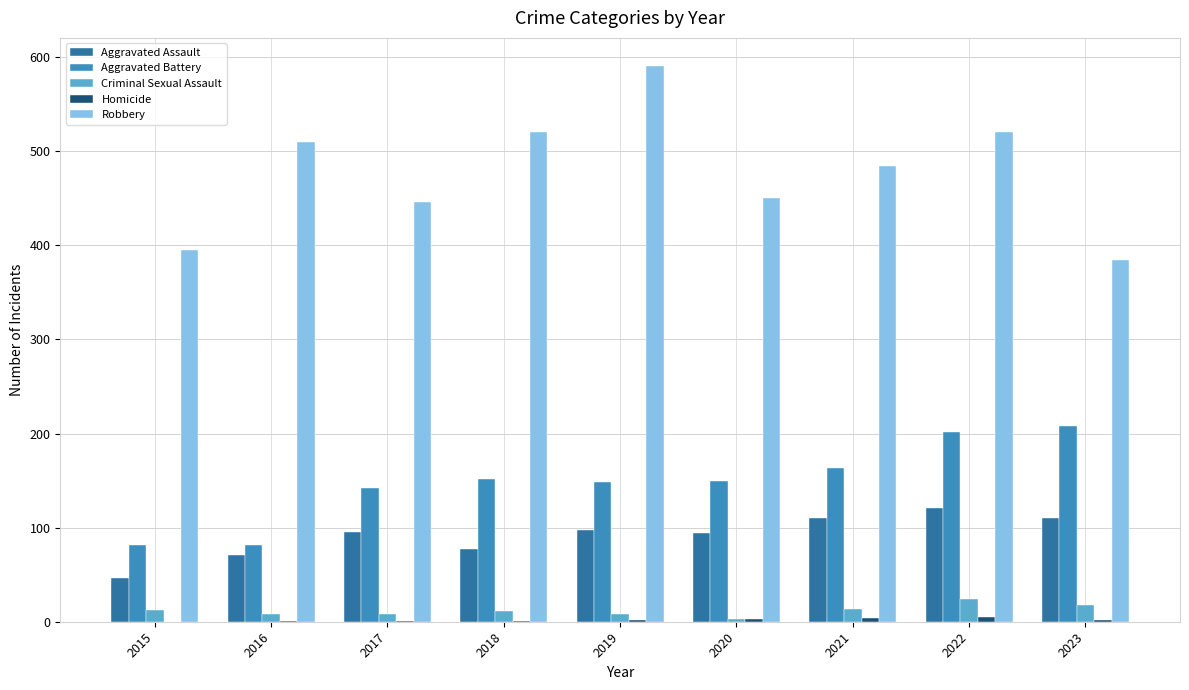

Which series has the largest range (max minus min)?

Robbery